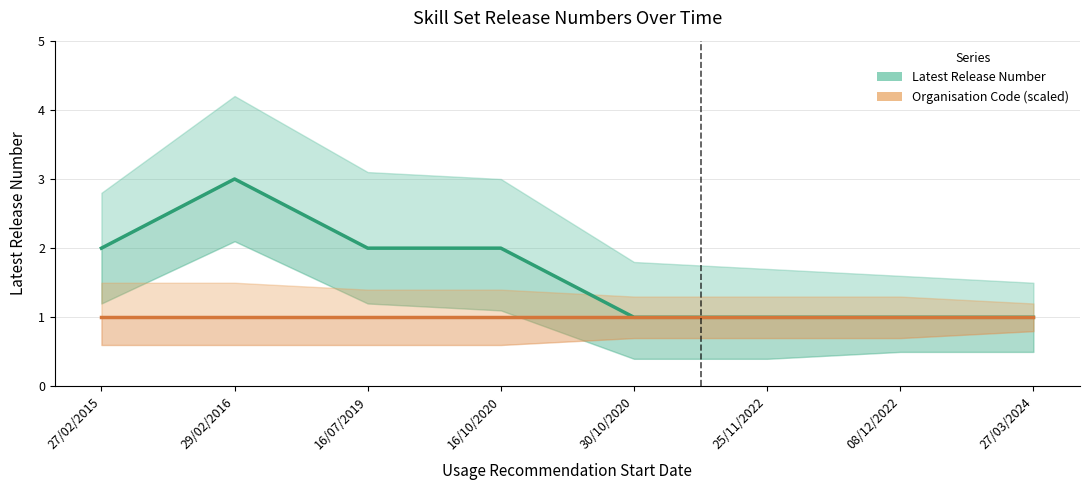

What is the total value across all series at 30/10/2020?

2